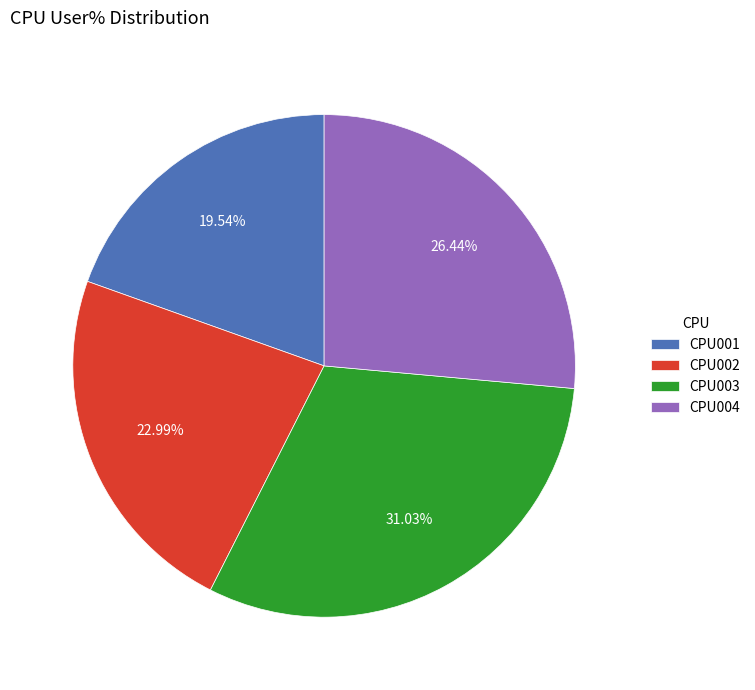

Does CPU002 represent more than half of the total?

No